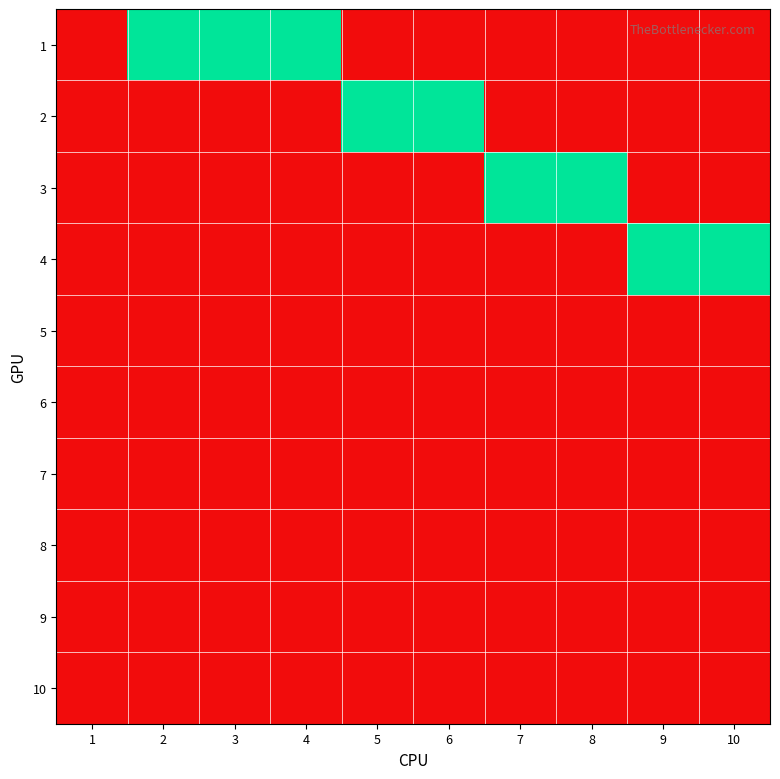

Count the number of data series in this chart.

10